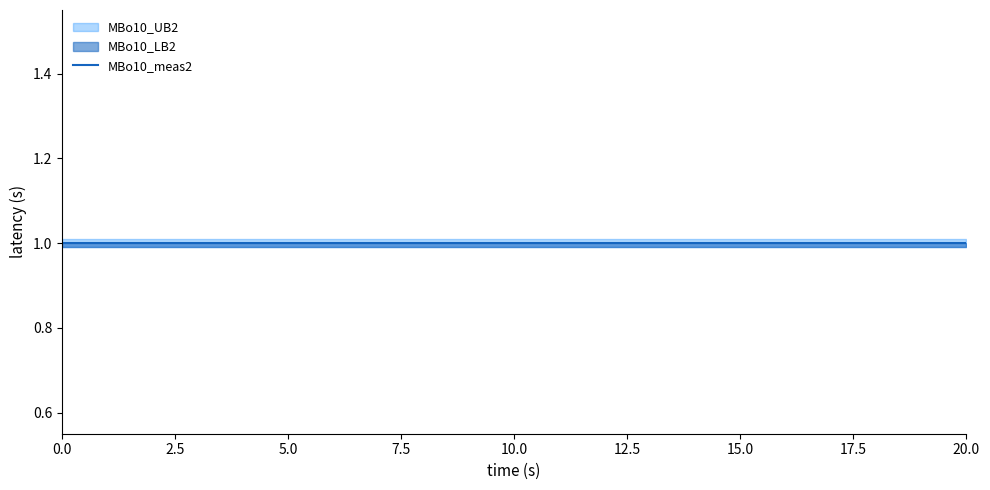

List the series in order of their overall mean, highest first.

MBo10_UB2, MBo10_meas2, MBo10_LB2